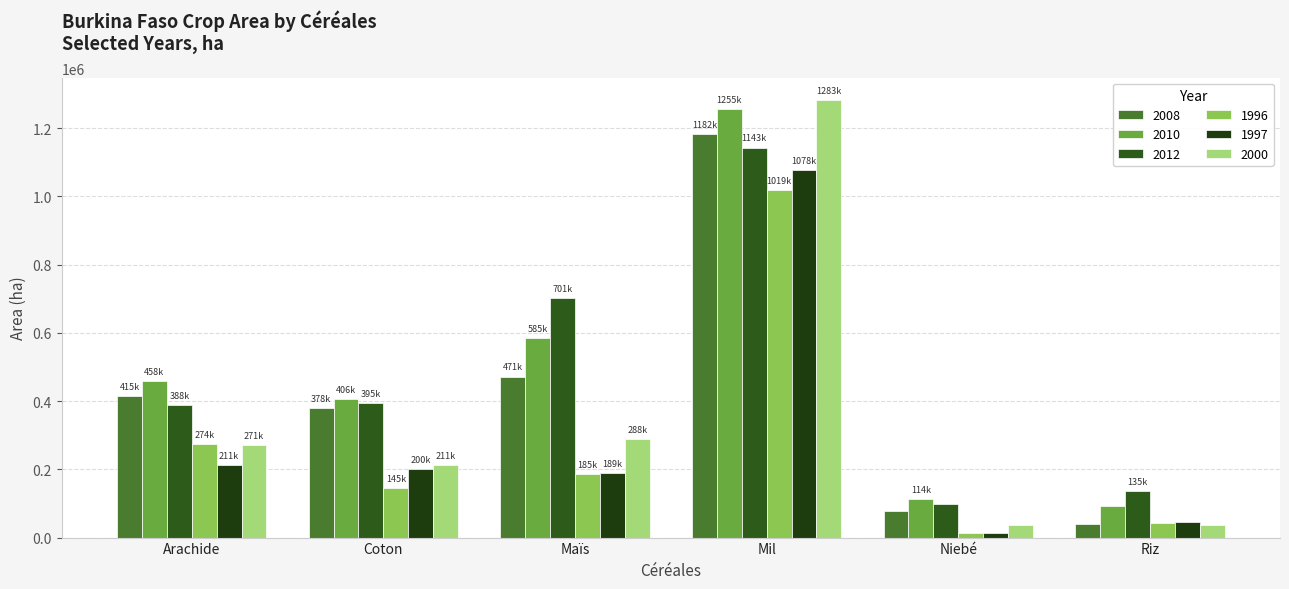

How many groups of bars are there?

6